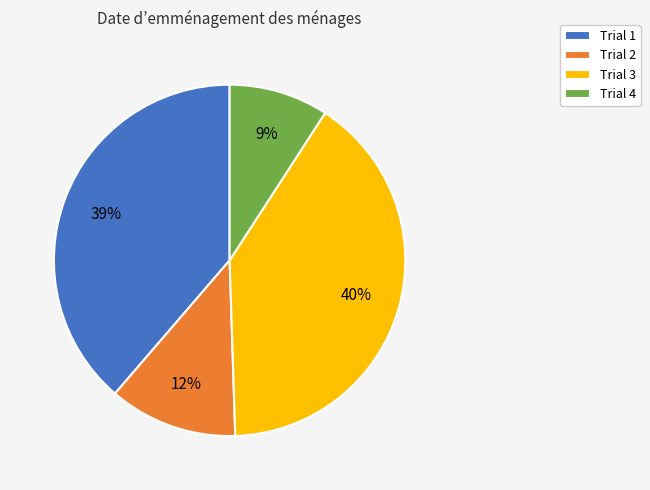

How many segments does this pie chart have?

4